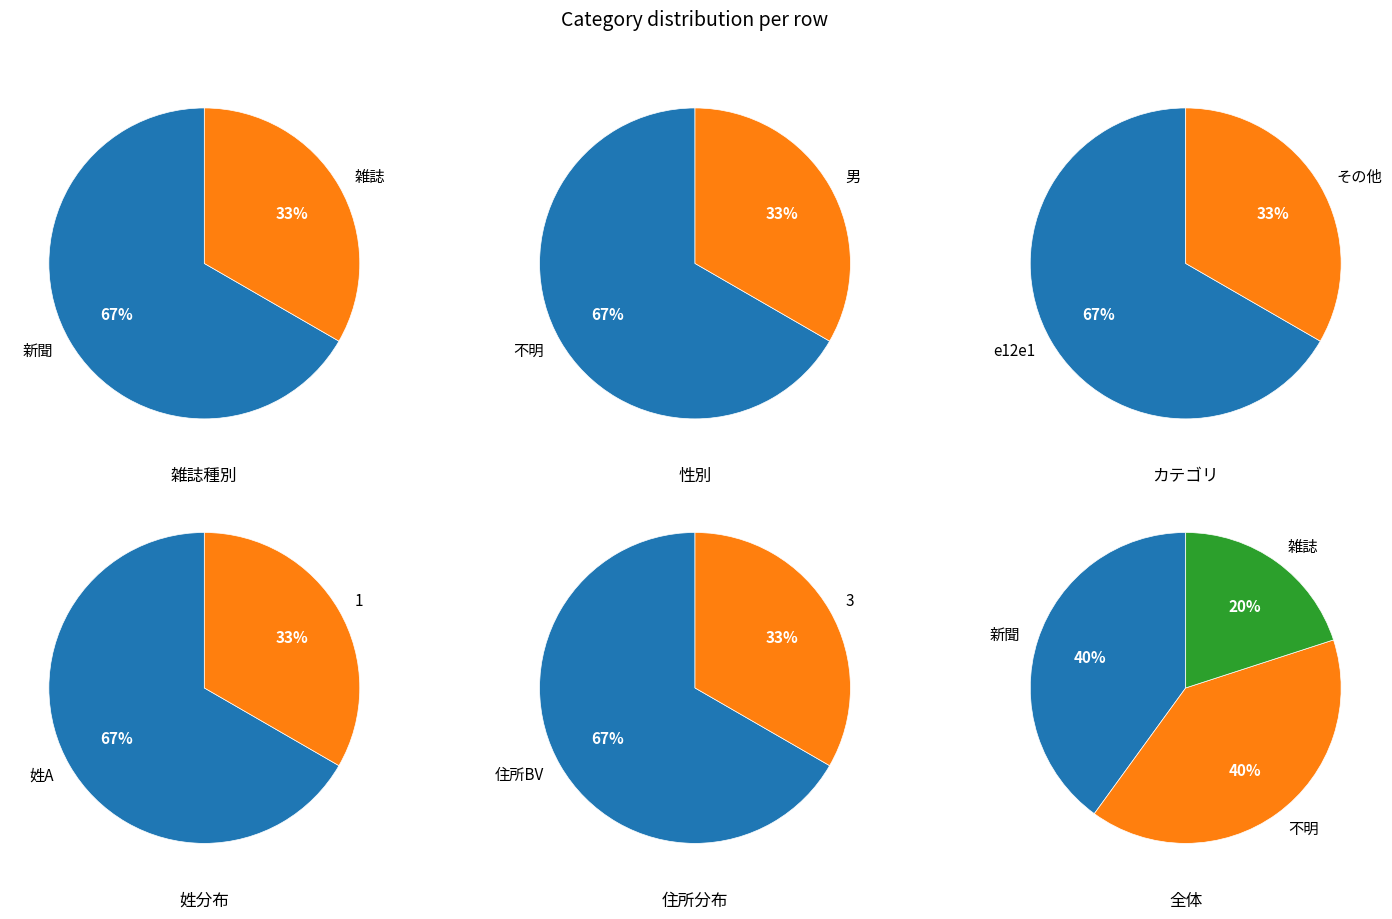

Do 姓A and 1 together represent more than half of the pie?

Yes